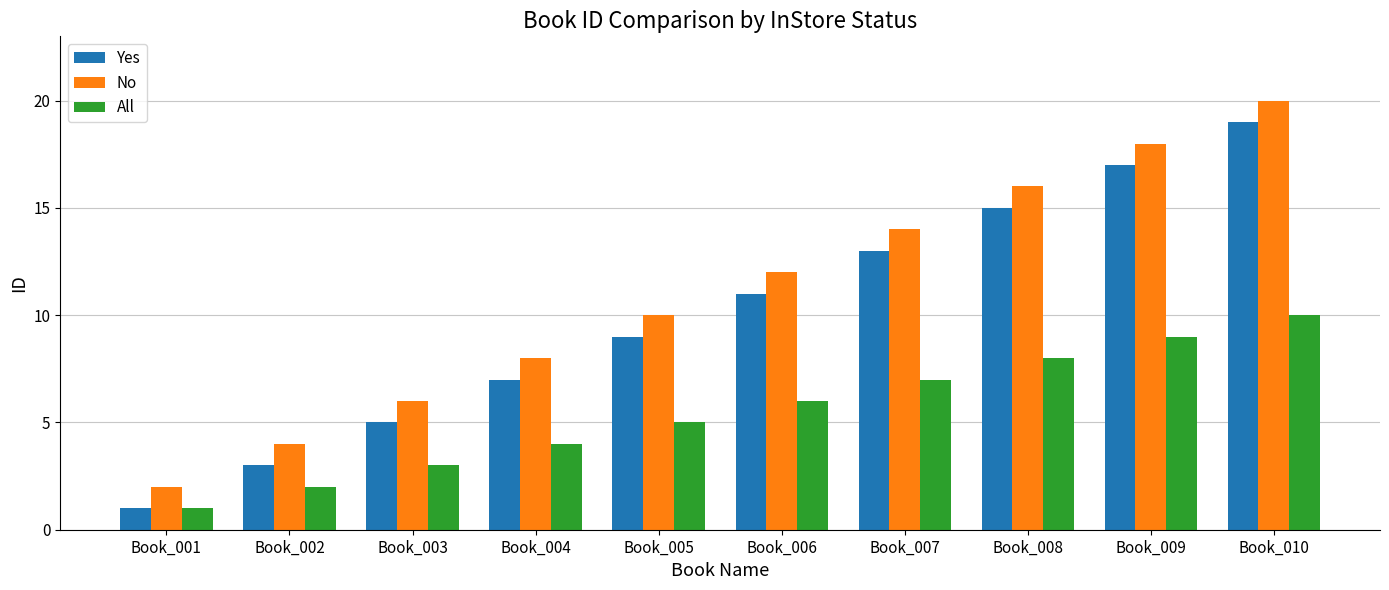

How many bars are there in each group?

3